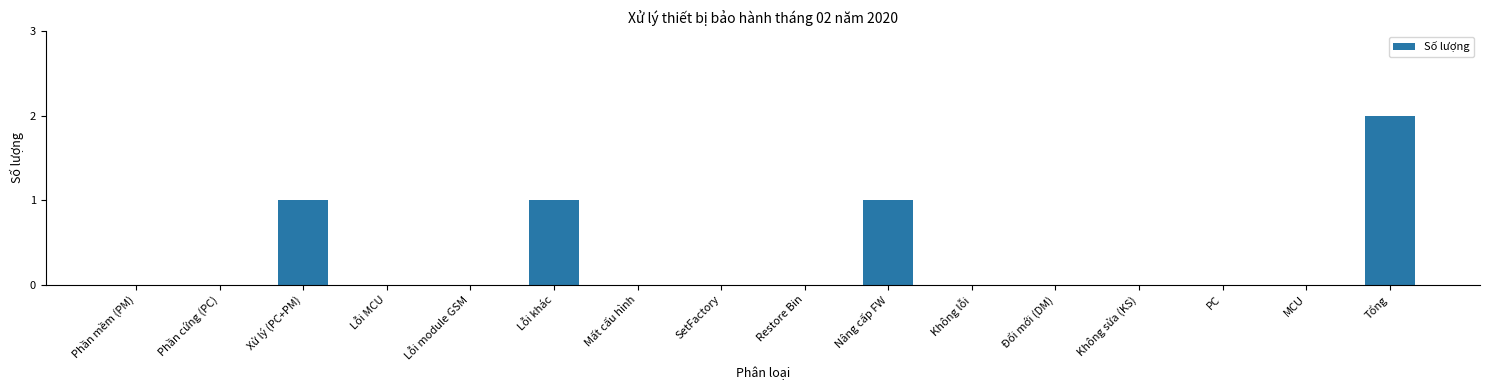

Reading left to right, what are all the values shown in this chart?

0	0	1	0	0	1	0	0	0	1	0	0	0	0	0	2